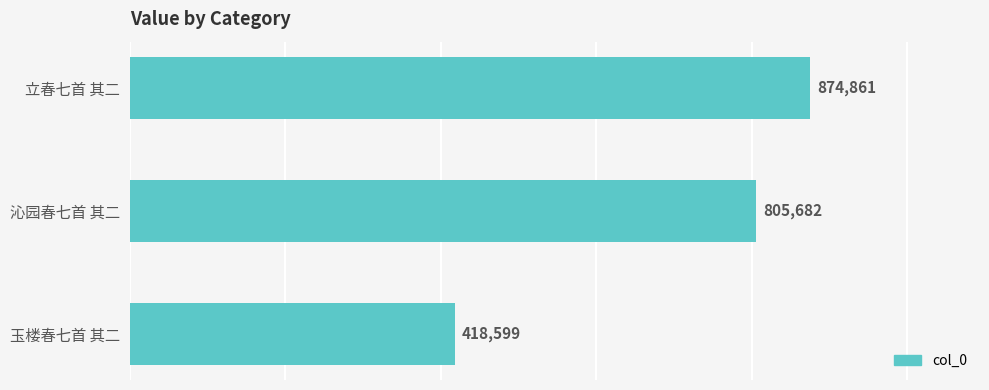

What is the change in value from 立春七首 其二 to 沁园春七首 其二?

-69179